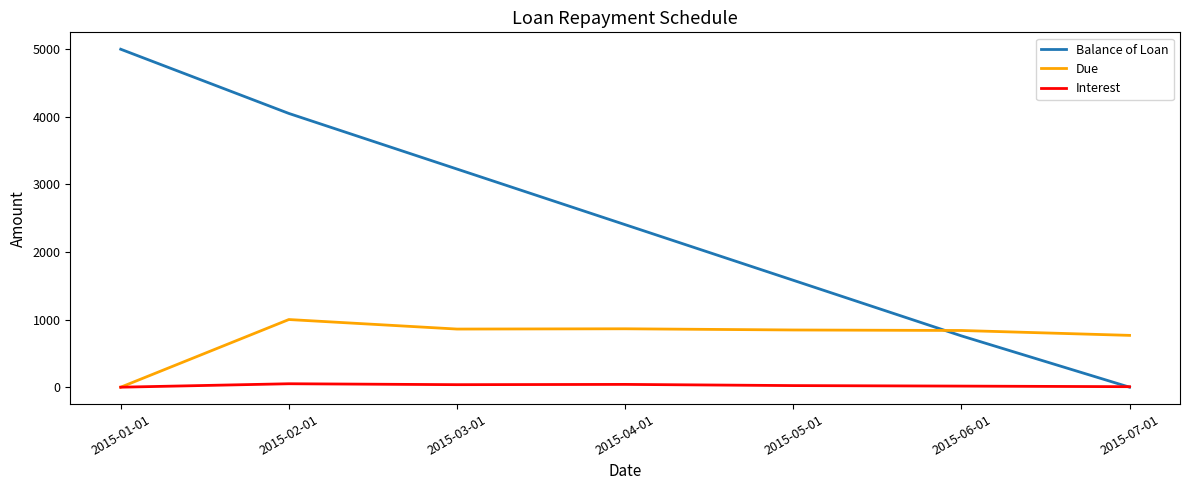

Which series ends up on top after the final intersection of Balance of Loan and Due?

Due